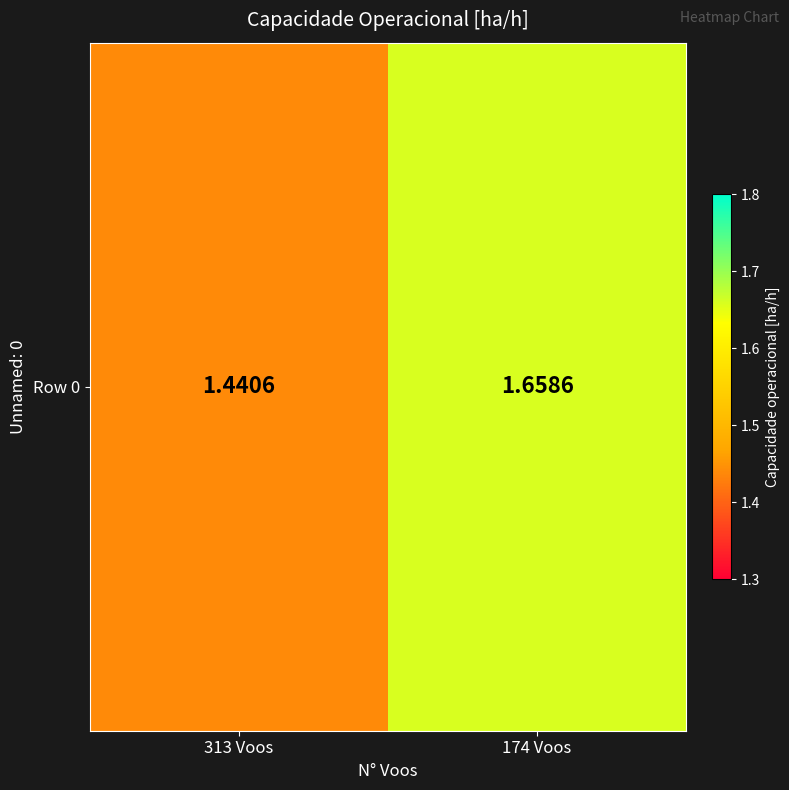

What is the change in value from 313 Voos to 174 Voos?

+0.2